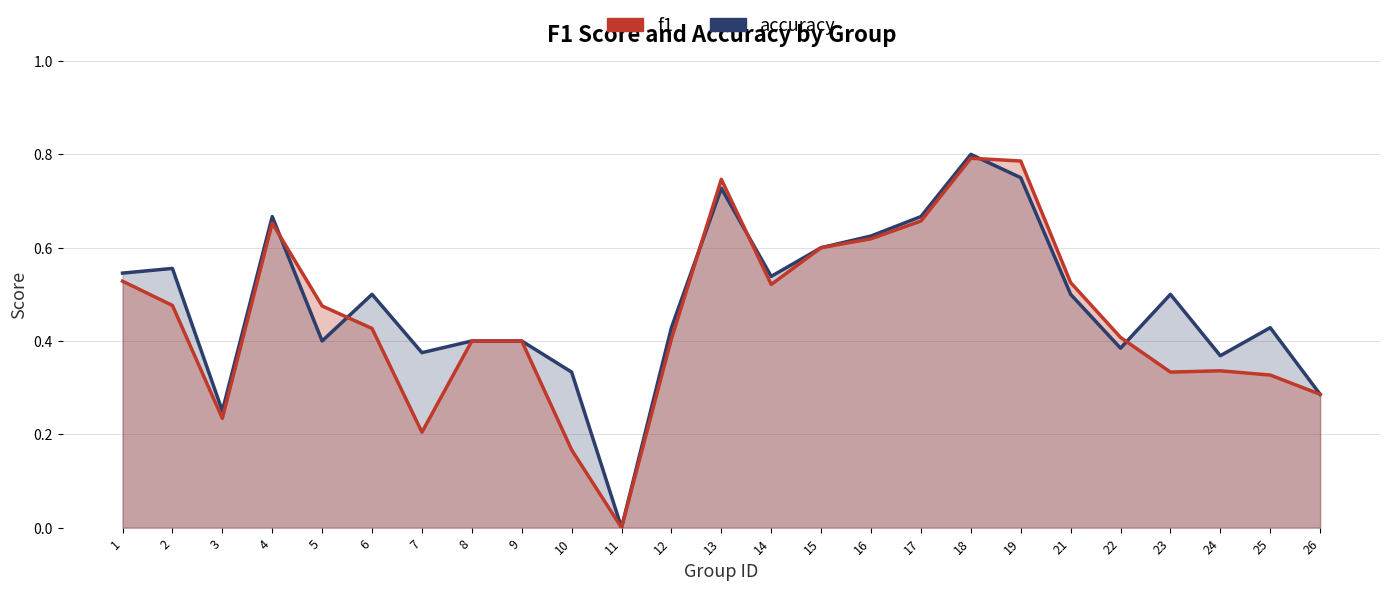

What is the total value across all series at 9?

0.8